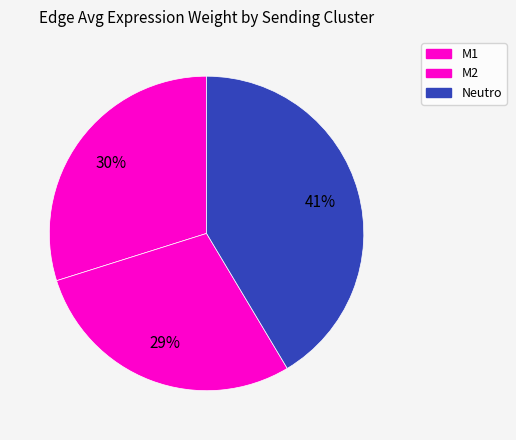

To the nearest percent, what is the difference between the M2 and M1 slice percentages?

1%